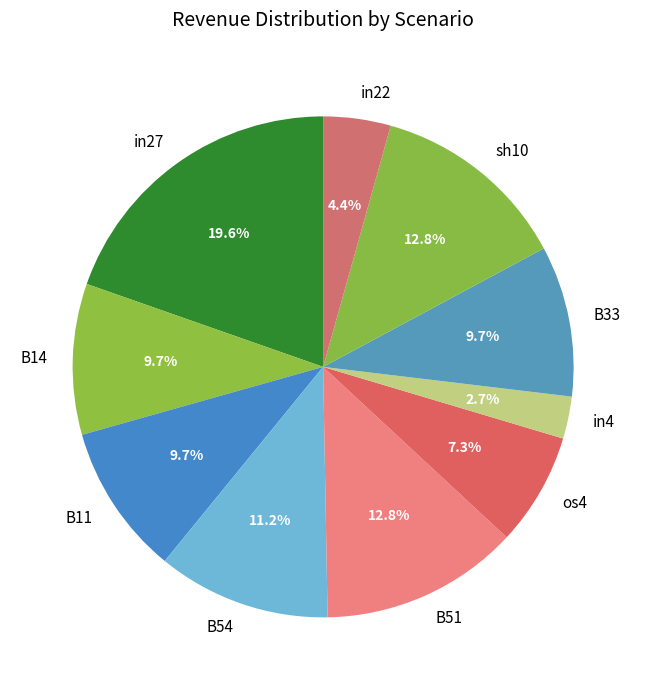

What percentage is NOT represented by in4?

97.3%